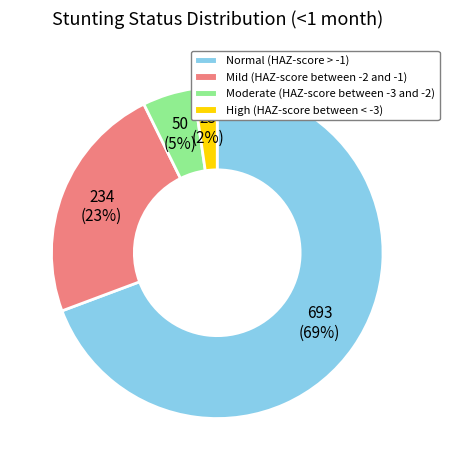

Count the number of slices in the pie.

4